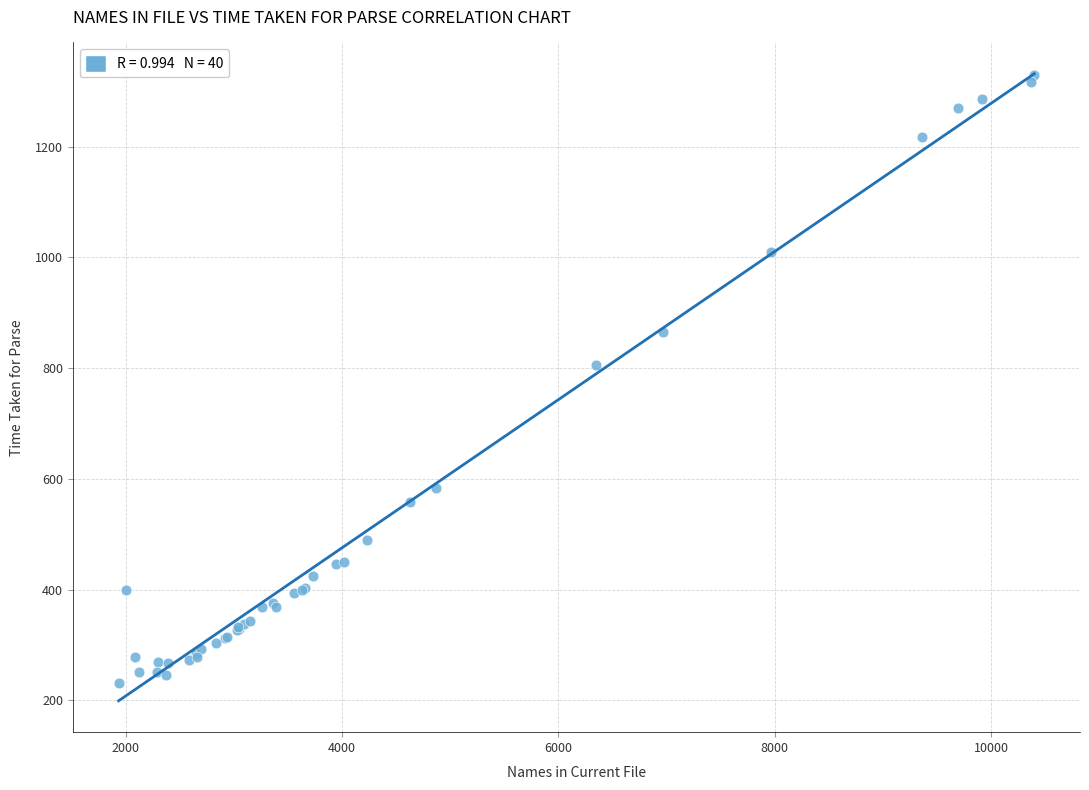

What Y value in the scatter plot is closest to 781?

806